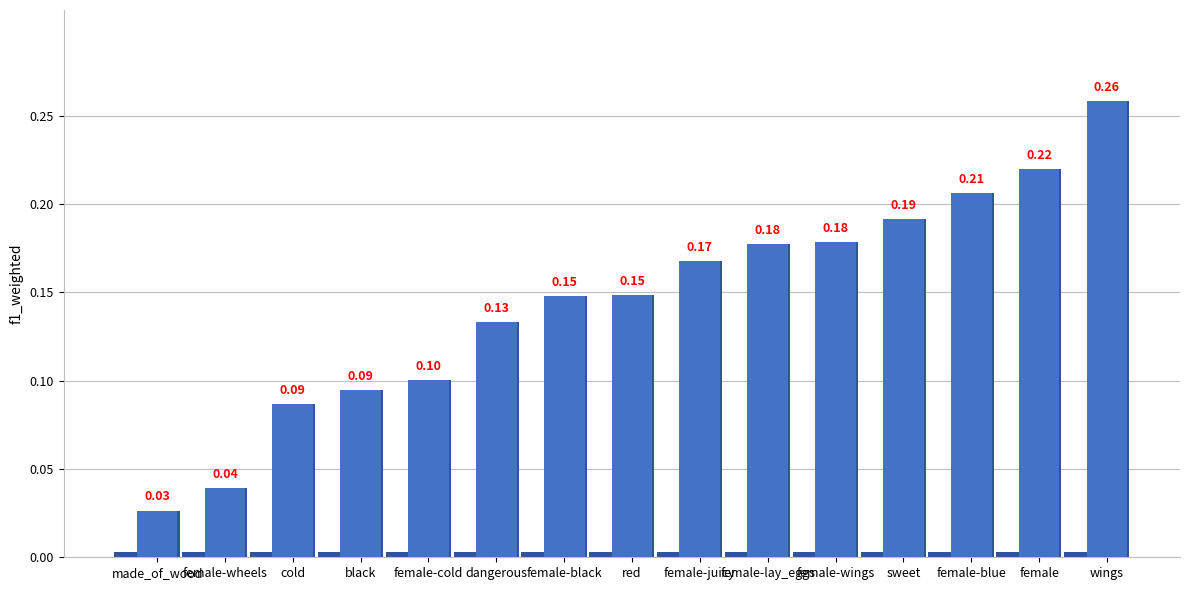

List the labels in order of value, smallest first.

made_of_wood, female-wheels, cold, black, female-cold, dangerous, female-black, red, female-juicy, female-lay_eggs, female-wings, sweet, female-blue, female, wings